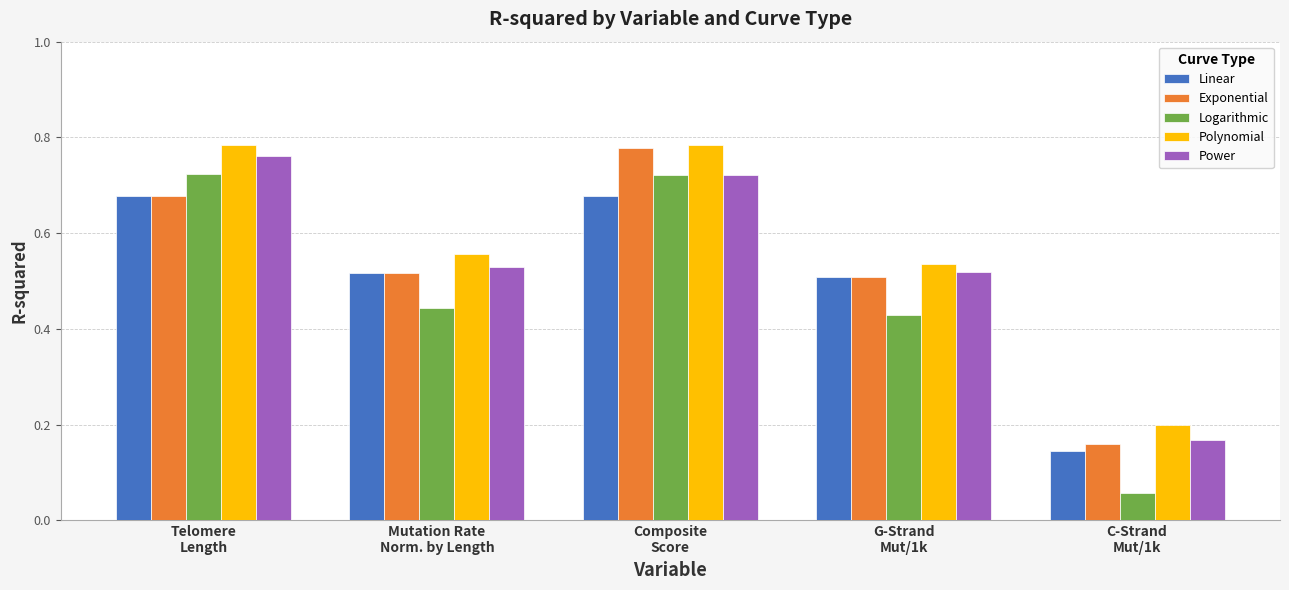

Which series has the widest spread of values?

Logarithmic